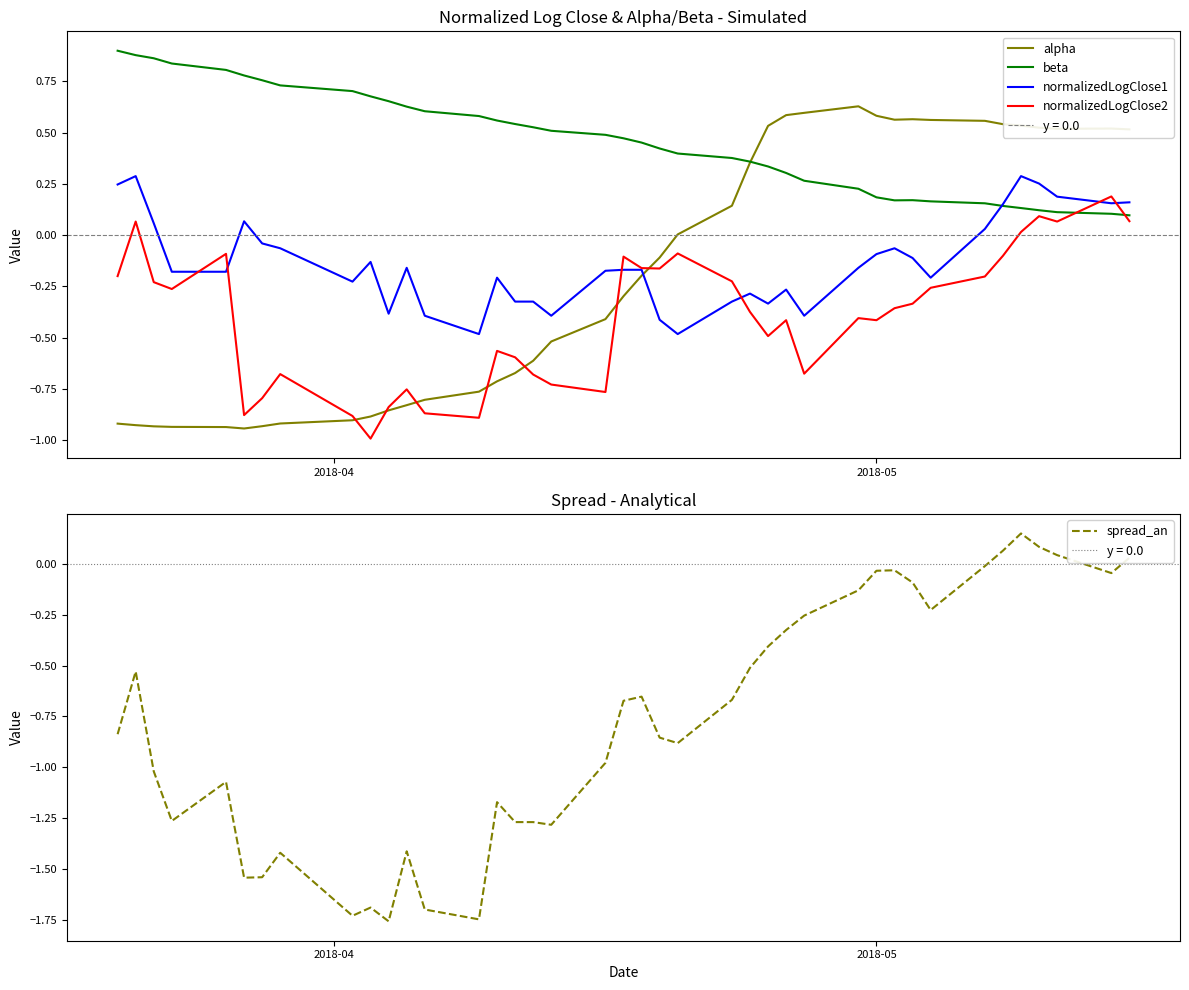

How many intersections are there between spread_an and normalizedLogClose1?

2